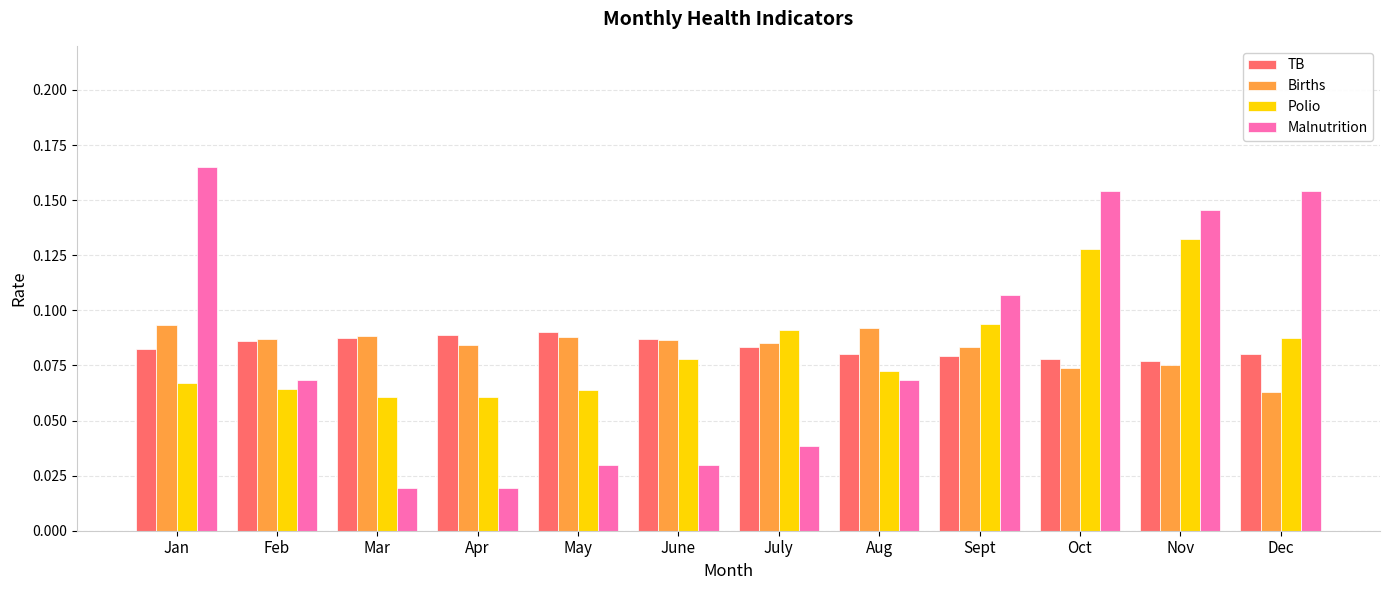

What is the sum of all Polio values?

1.0